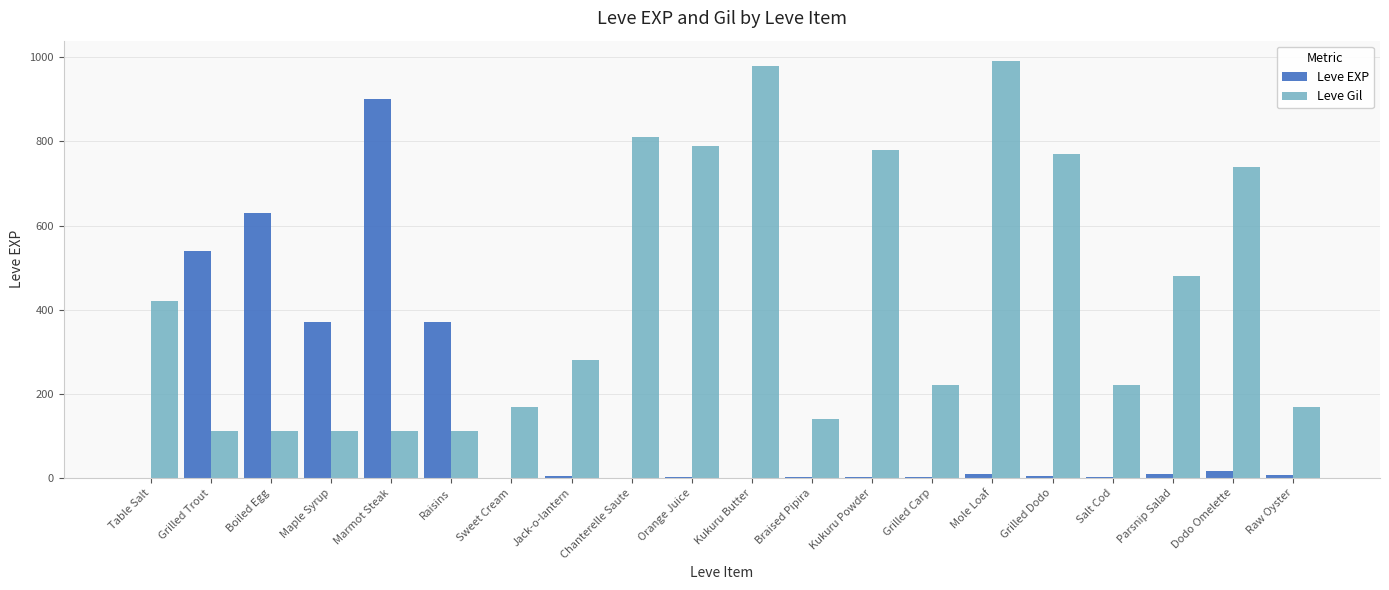

Are the bars horizontal?

No